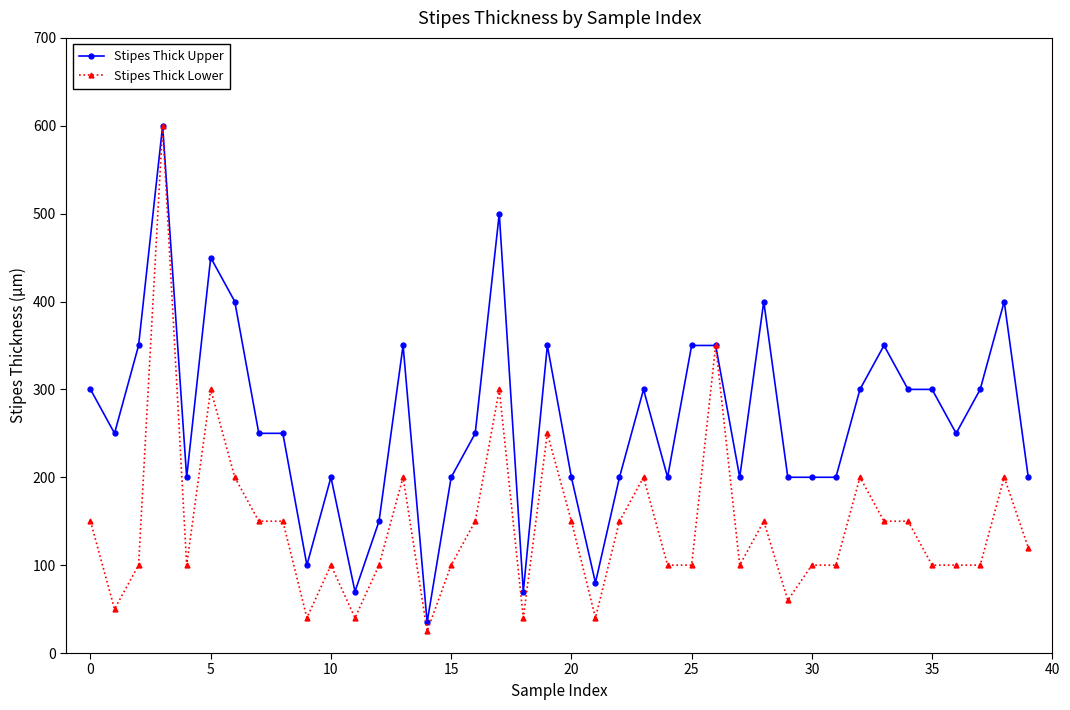

Reading right to left, extract all data points from this chart.

Stipes Thick Upper: 200	400	300	250	300	300	350	300	200	200	200	400	200	350	350	200	300	200	80	200	350	70	500	250	200	35	350	150	70	200	100	250	250	400	450	200	600	350	250	300
Stipes Thick Lower: 120	200	100	100	100	150	150	200	100	100	60	150	100	350	100	100	200	150	40	150	250	40	300	150	100	25	200	100	40	100	40	150	150	200	300	100	600	100	50	150